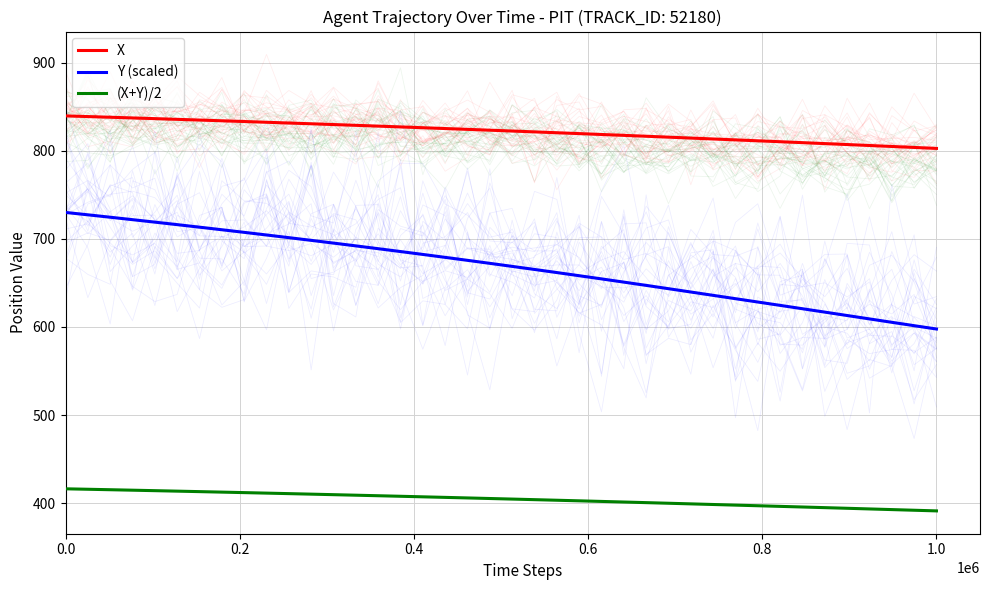

What is the difference between the second highest and second lowest values in the X series?

35.0